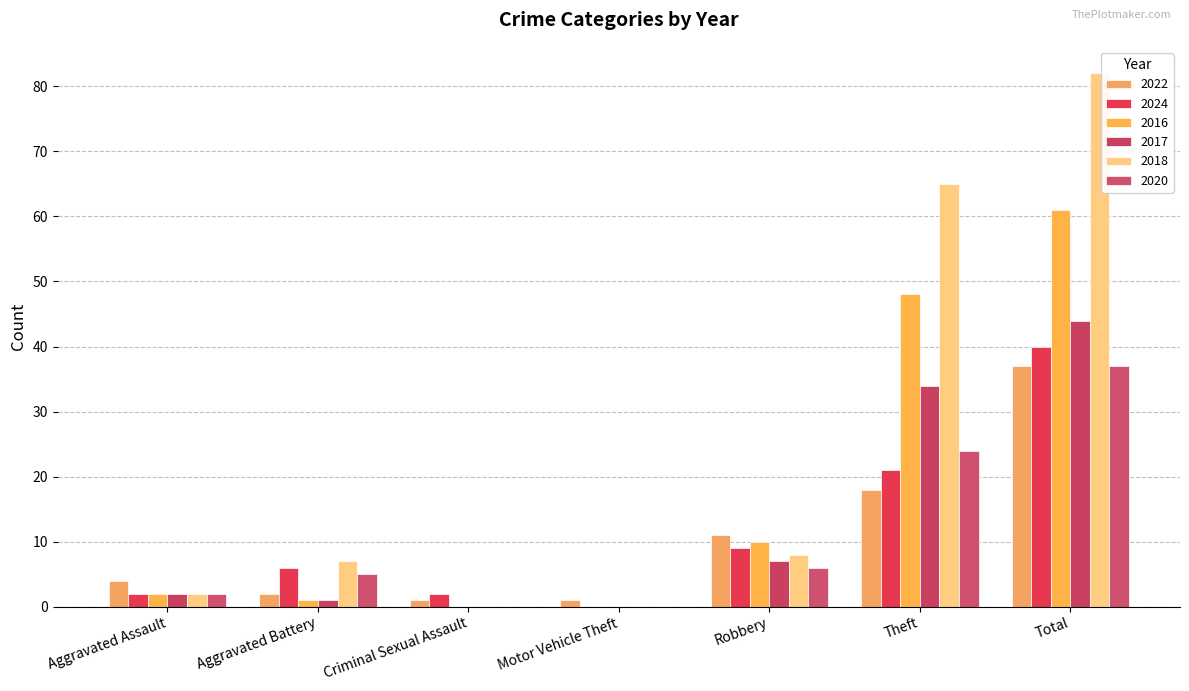

What is the value of the 2018 bar at the 6th from the left?

65